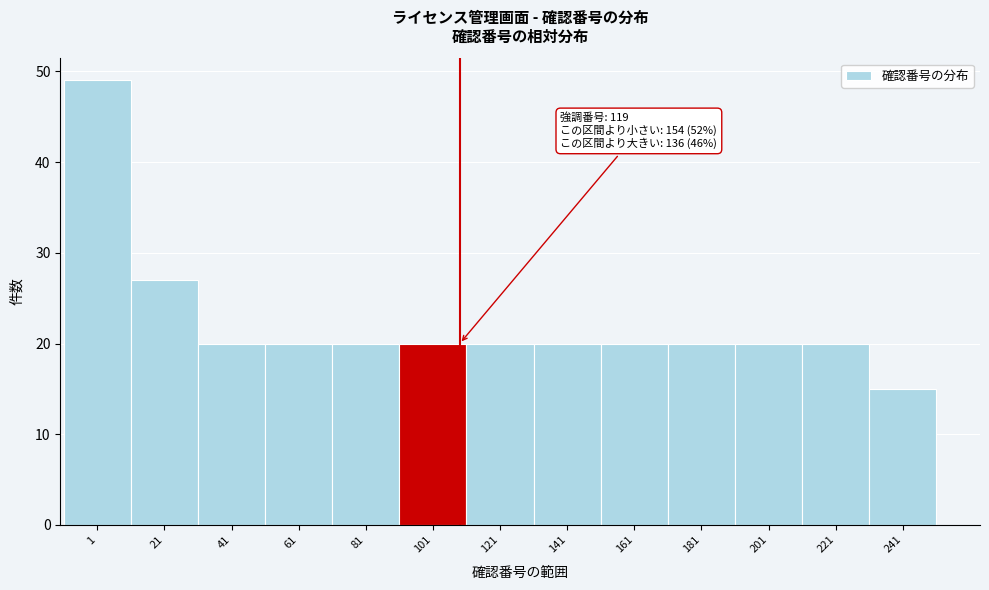

Reading right to left, extract all data points from this chart.

15	20	20	20	20	20	20	20	20	20	20	27	49